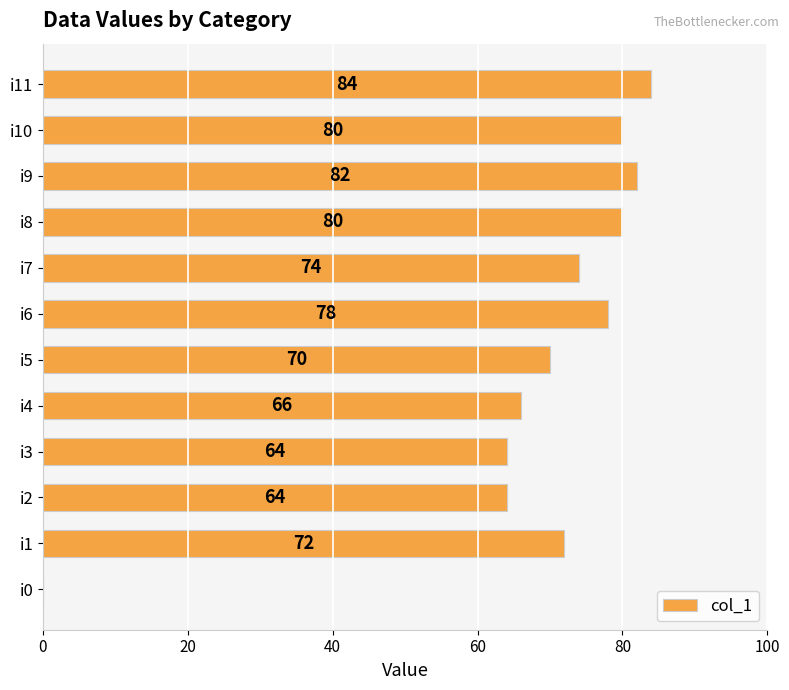

What value does the data have at i4, to the nearest 10?

70